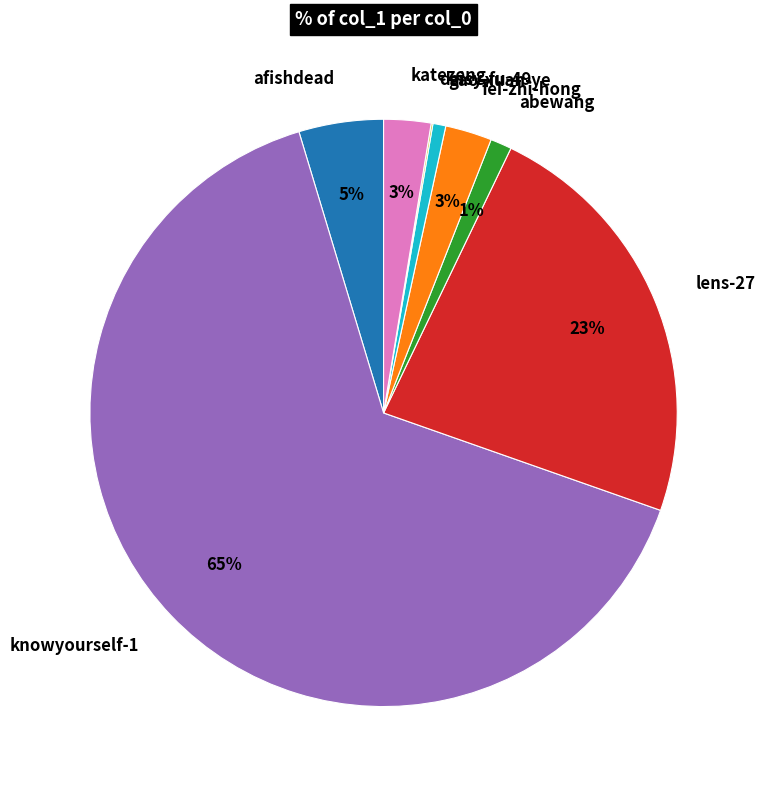

Which slice represents more than half of the pie?

knowyourself-1